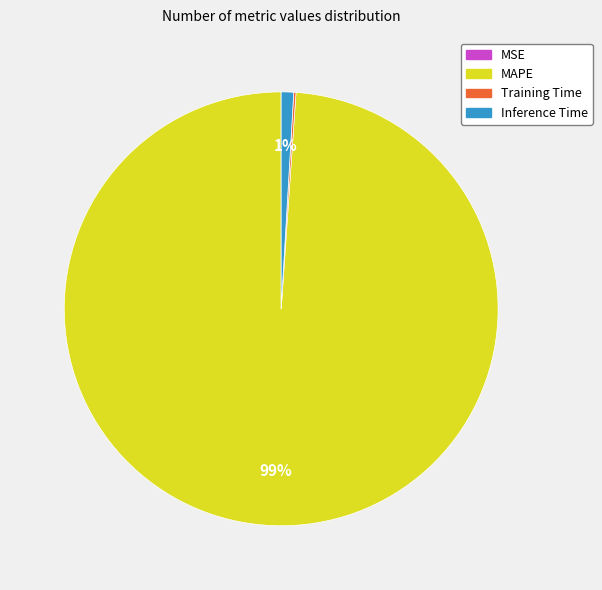

What is the majority slice?

MAPE